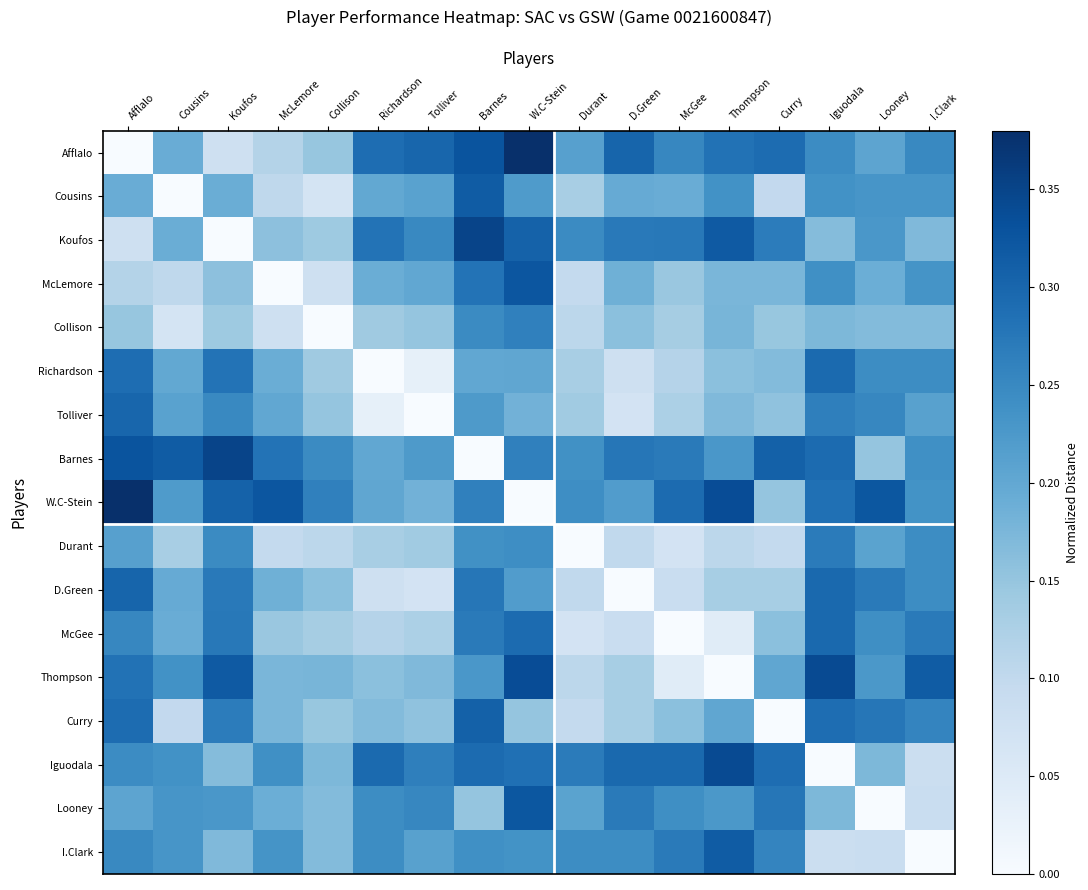

What is the spread (max minus min) of values at McGee?

0.3